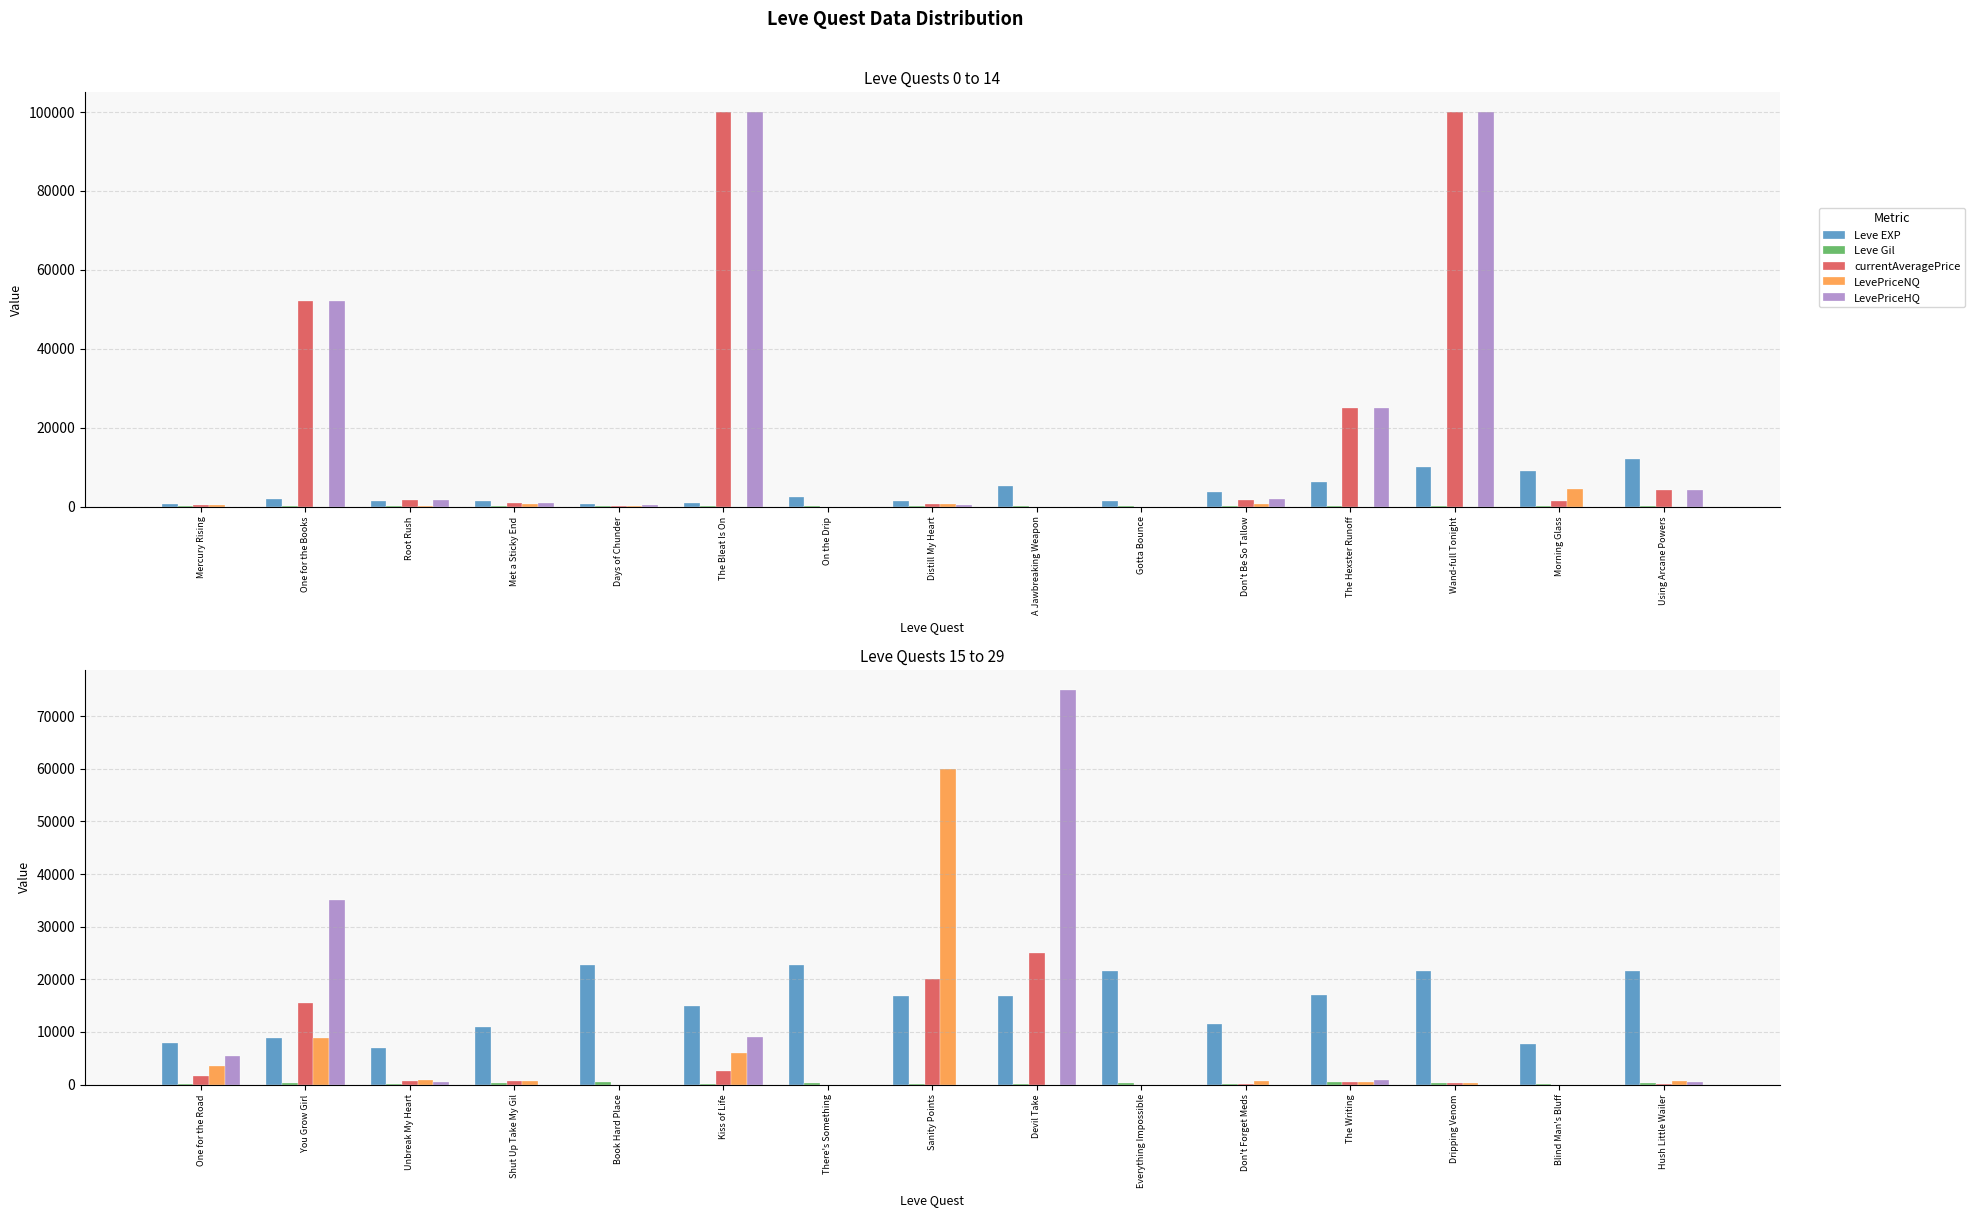

The value of LevePriceNQ at Dripping Venom is 391. True or false?

True